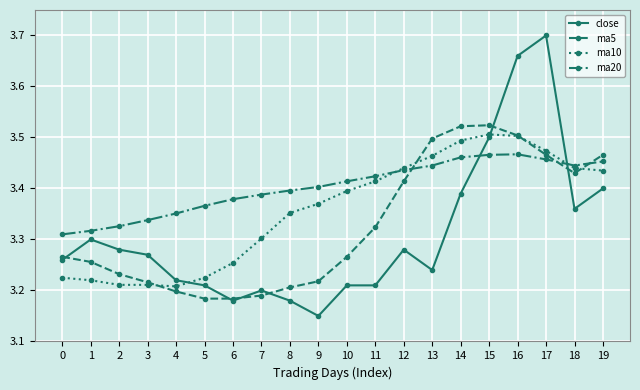

List the series in order of their peak value, highest first.

close, ma5, ma10, ma20